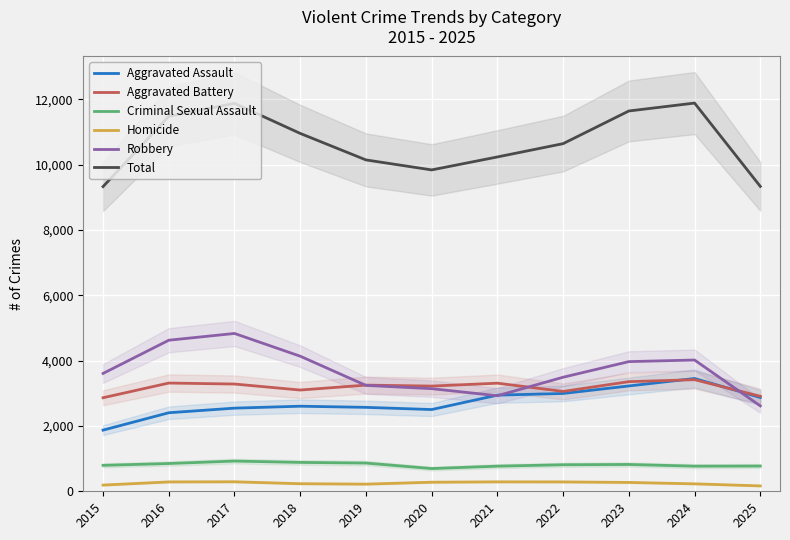

What is the total value across all series at 2019?

20286